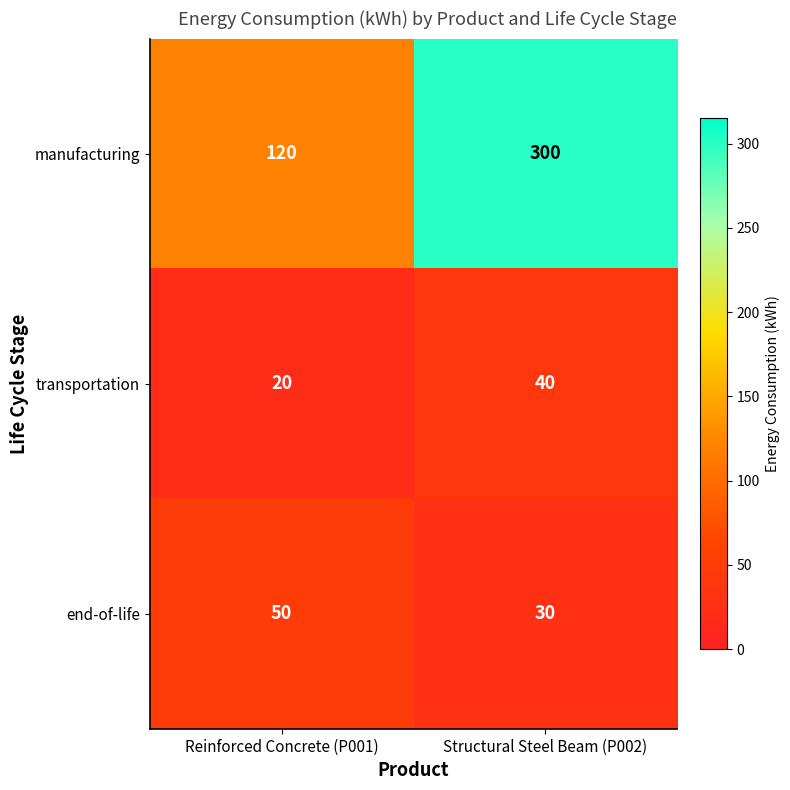

What is the total value across all series at Structural Steel Beam (P002)?

370